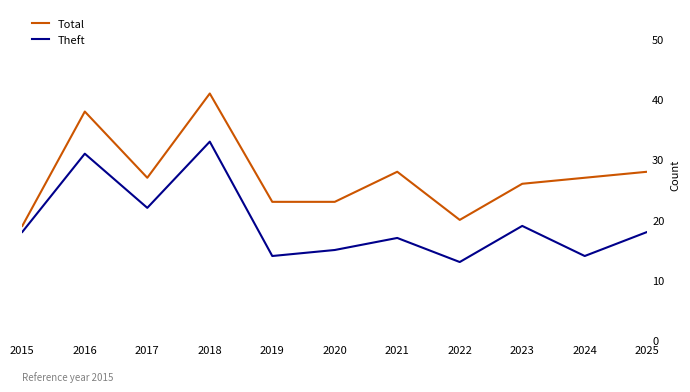

What is the difference between the maximum and minimum values in the Theft series?

20